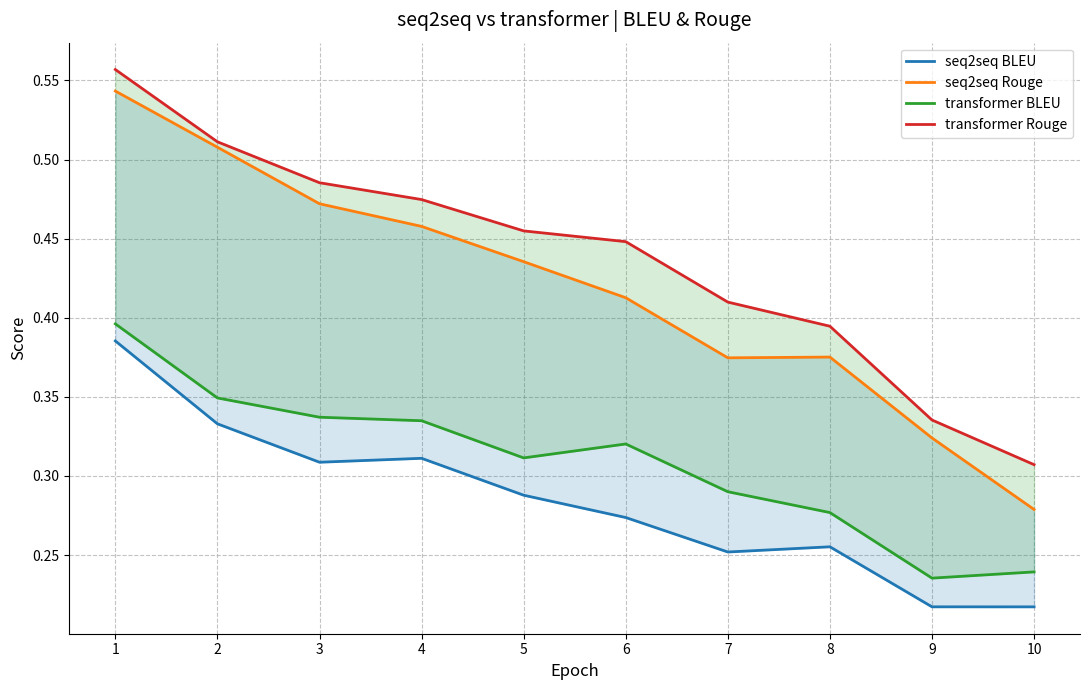

At which category is the sum across all series the highest?

1